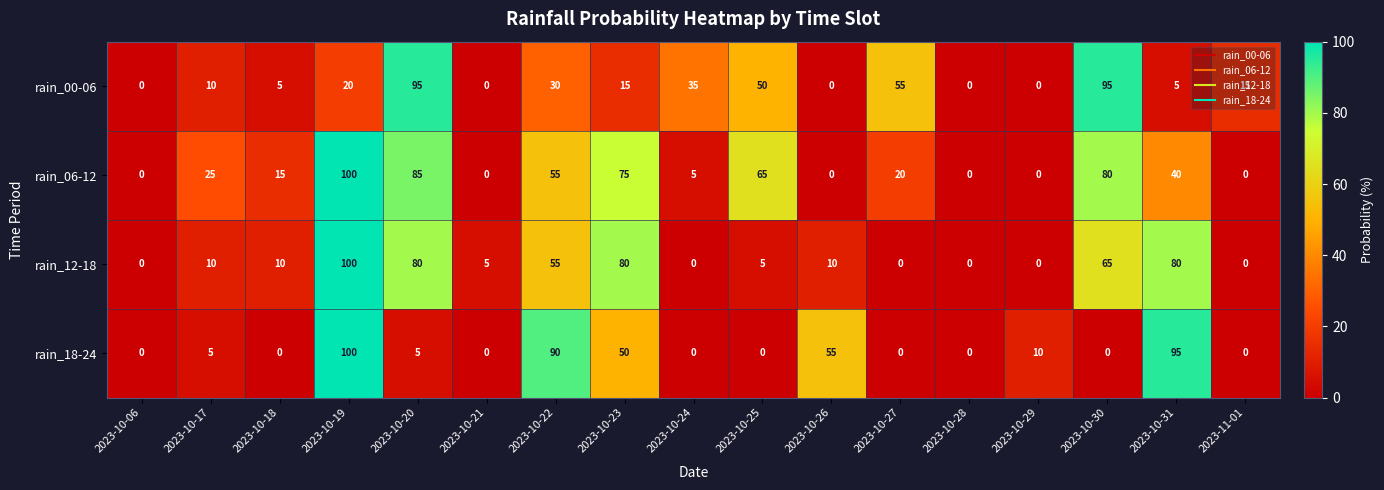

At 2023-10-20, list the series in order from largest to smallest.

rain_00-06, rain_06-12, rain_12-18, rain_18-24